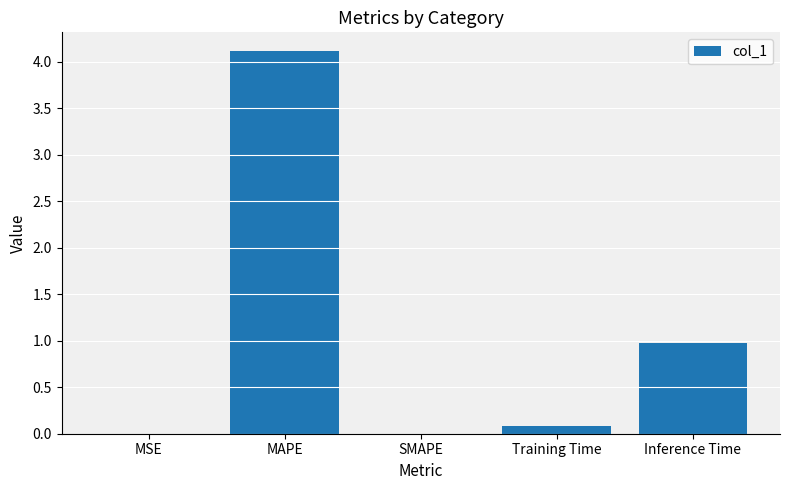

Is it true that the value at Inference Time is 1.0?

True